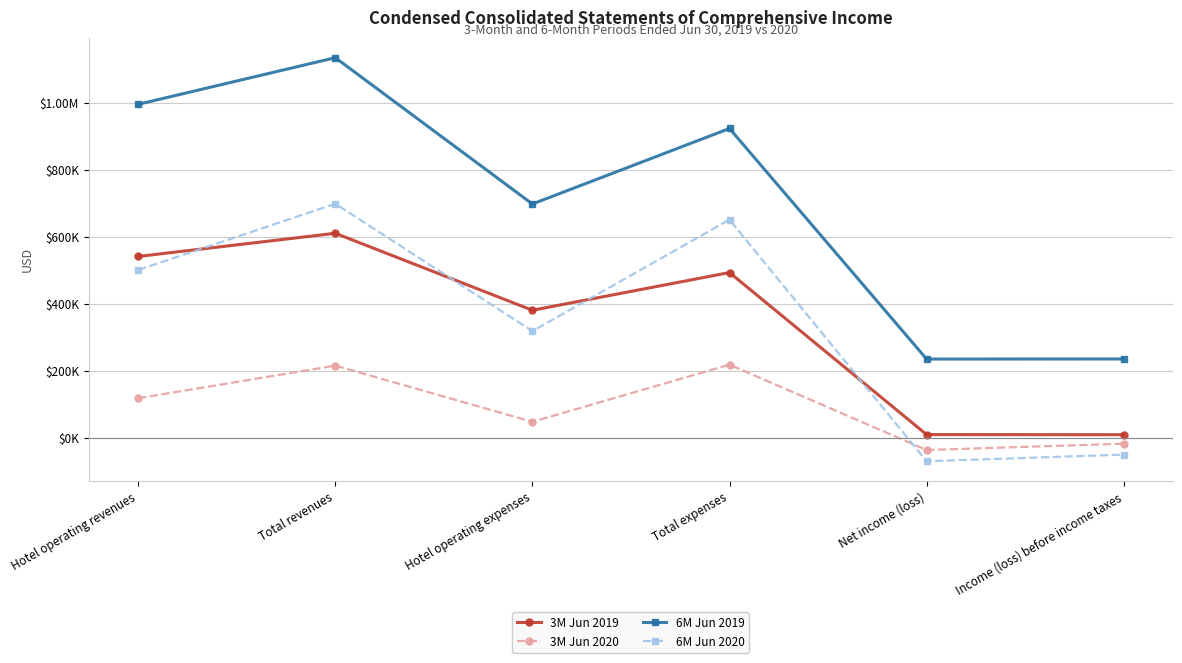

Does the chart have visible grid lines?

Yes